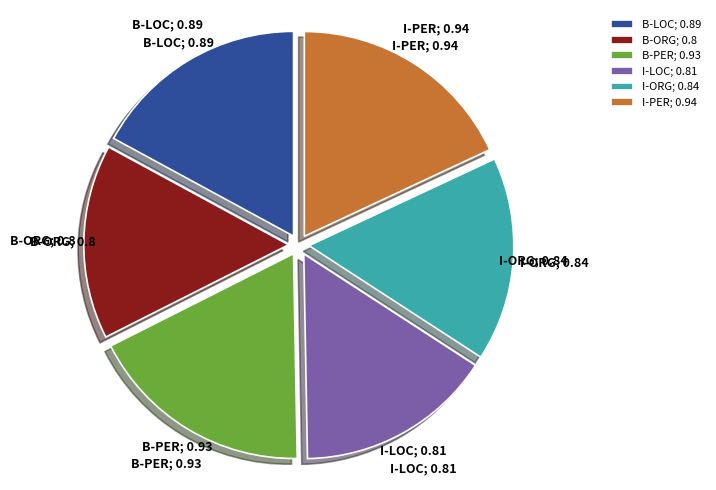

Is it true that B-LOC is 17% of the pie?

True